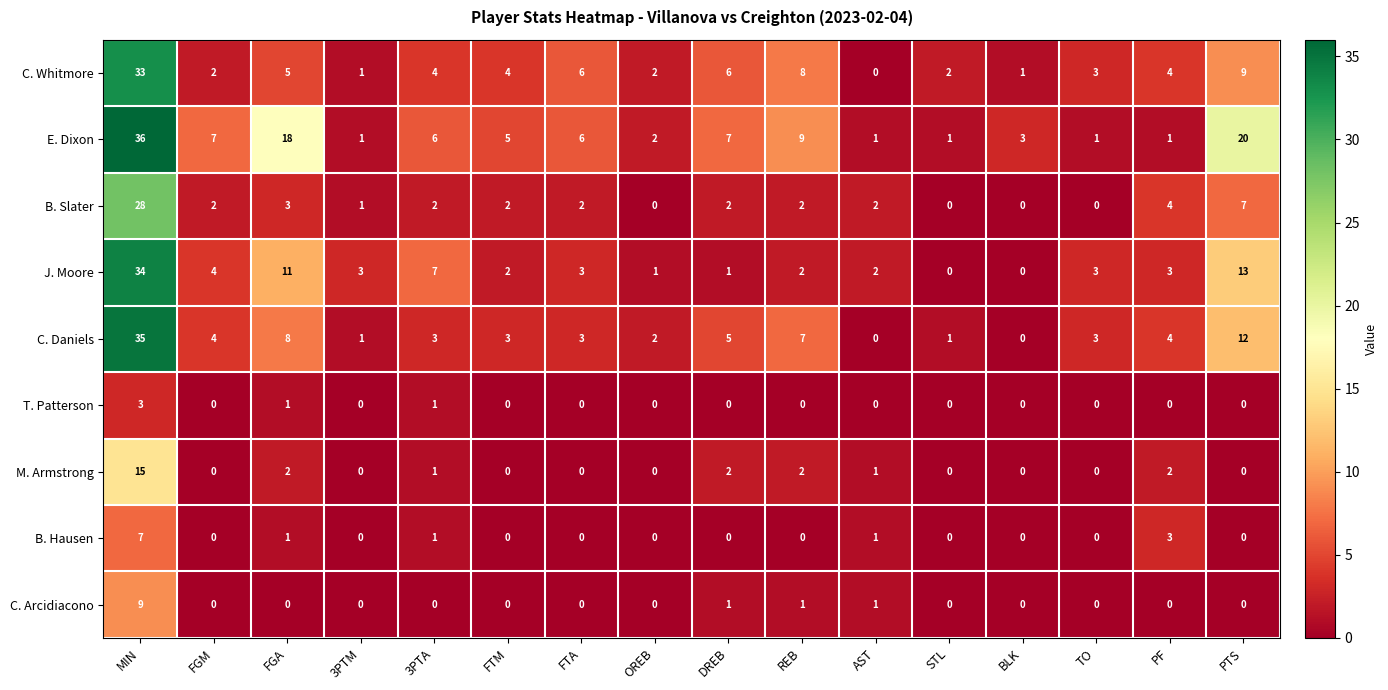

What is the sum of the C. Daniels values at FGA and AST?

8